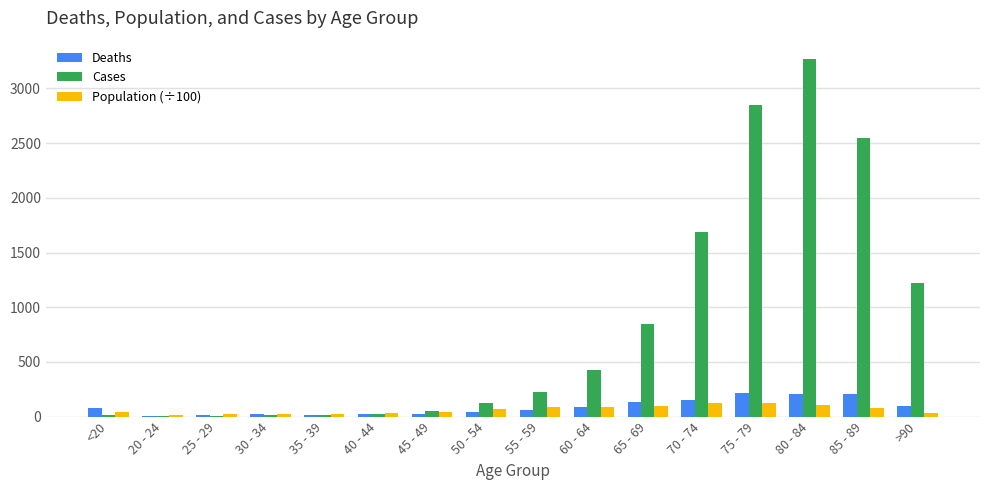

What is the maximum value shown in the chart?

3273.0